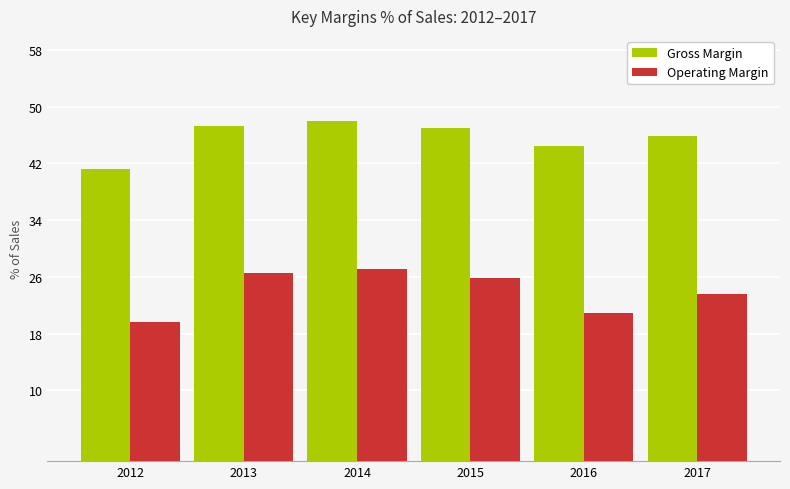

What is the difference between the maximum and minimum values in the Operating Margin series?

7.5